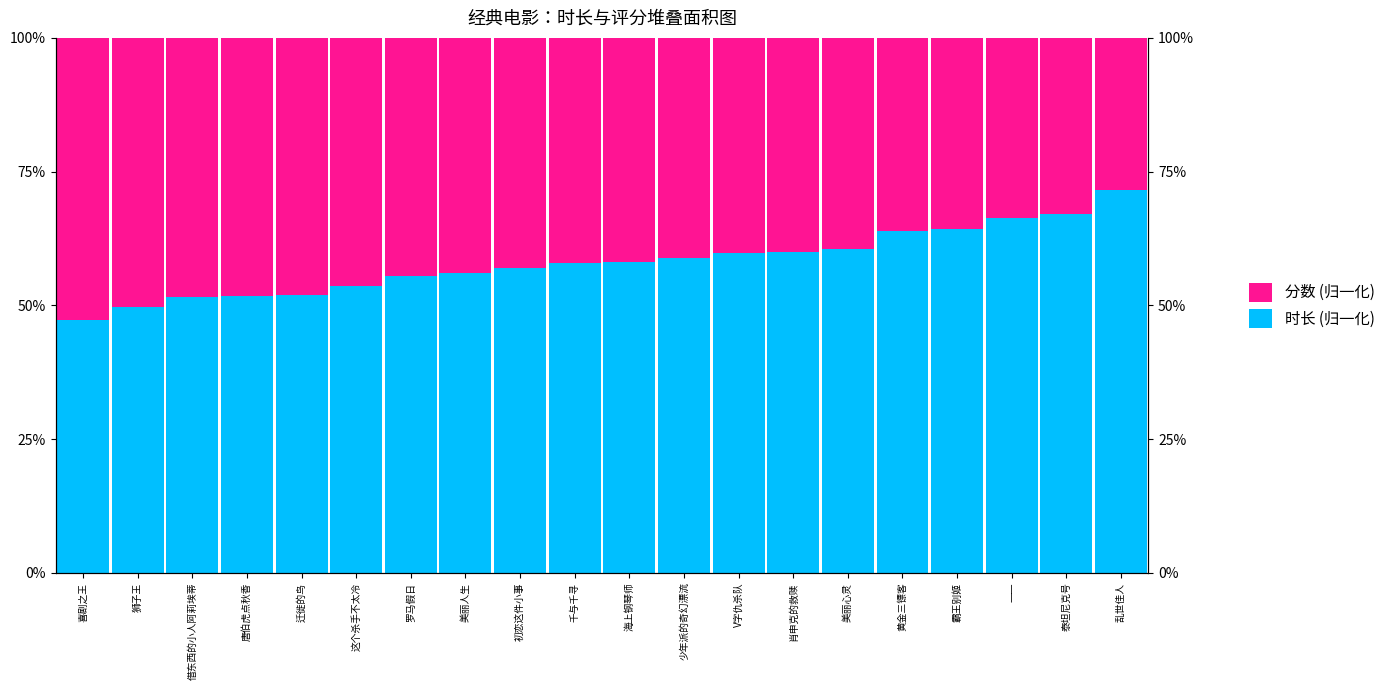

At 泰坦尼克号, list the series in order from largest to smallest.

时长 (归一化), 分数 (归一化)